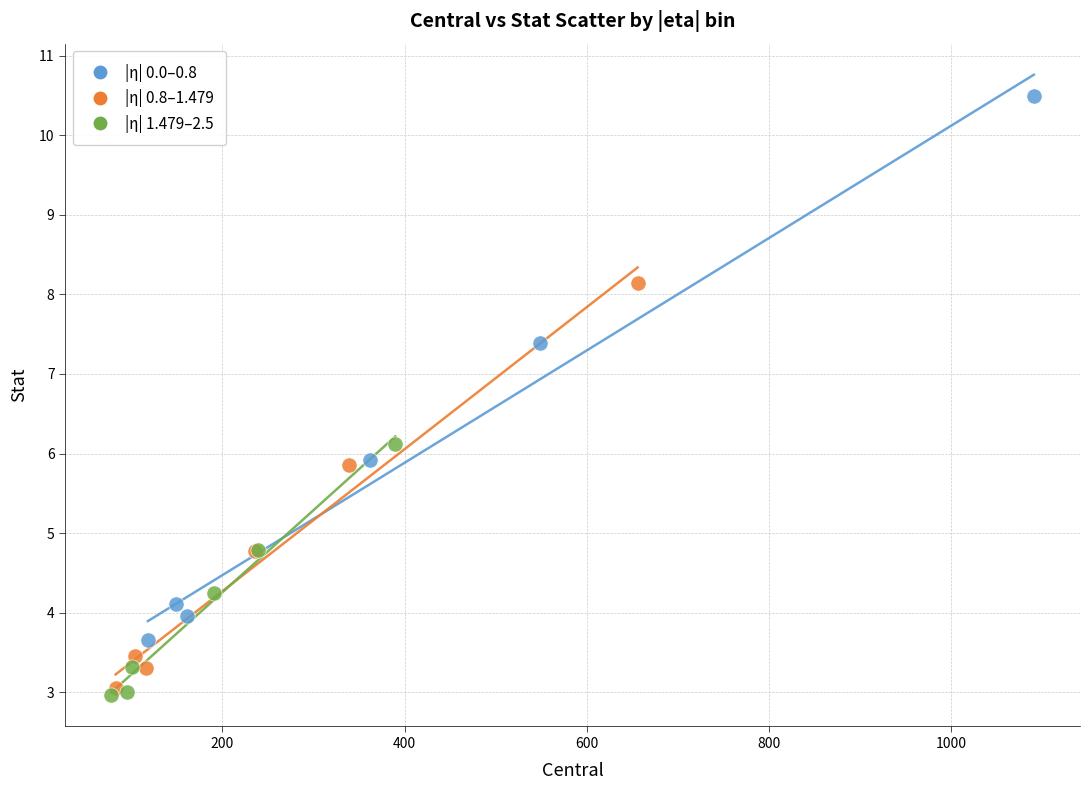

Which series reaches the minimum Y coordinate?

|η| 1.479–2.5